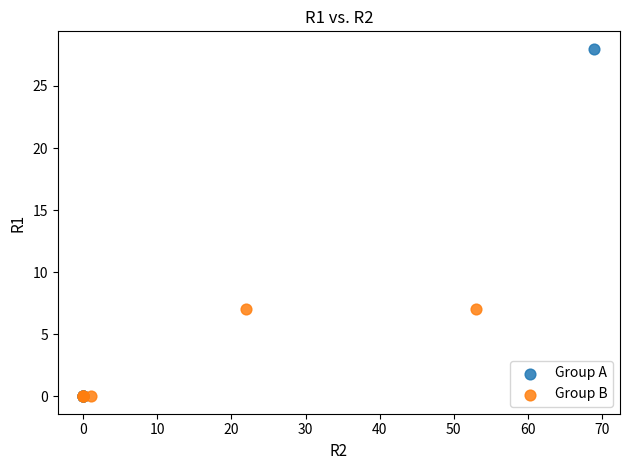

Which series reaches the maximum Y coordinate?

Group A